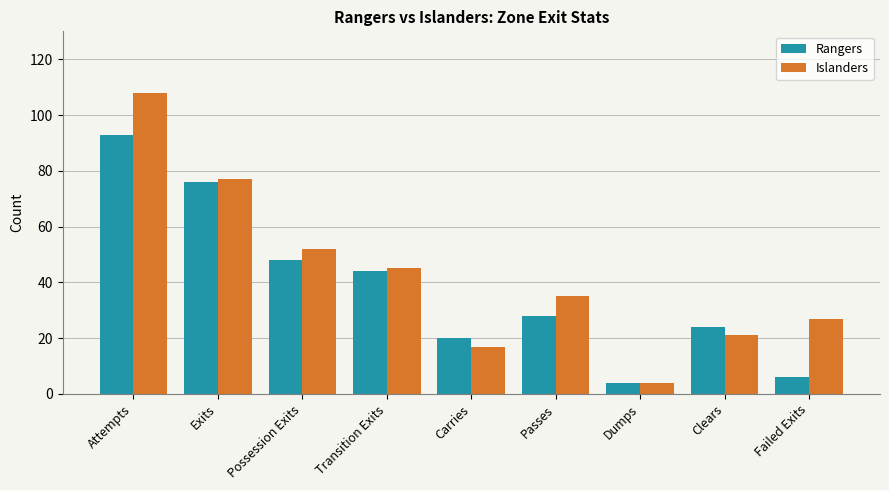

What is the minimum value for Islanders?

4